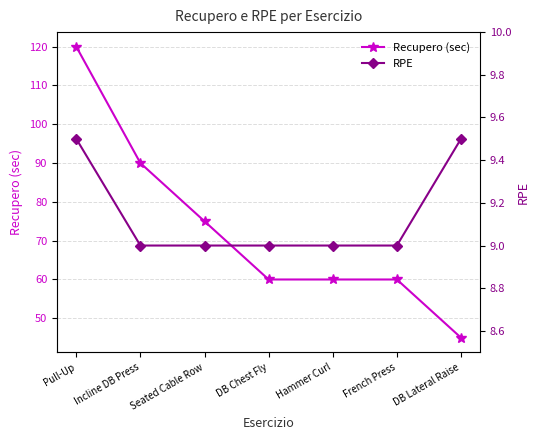

Which series changed the most between Pull-Up and Seated Cable Row?

Recupero (sec)